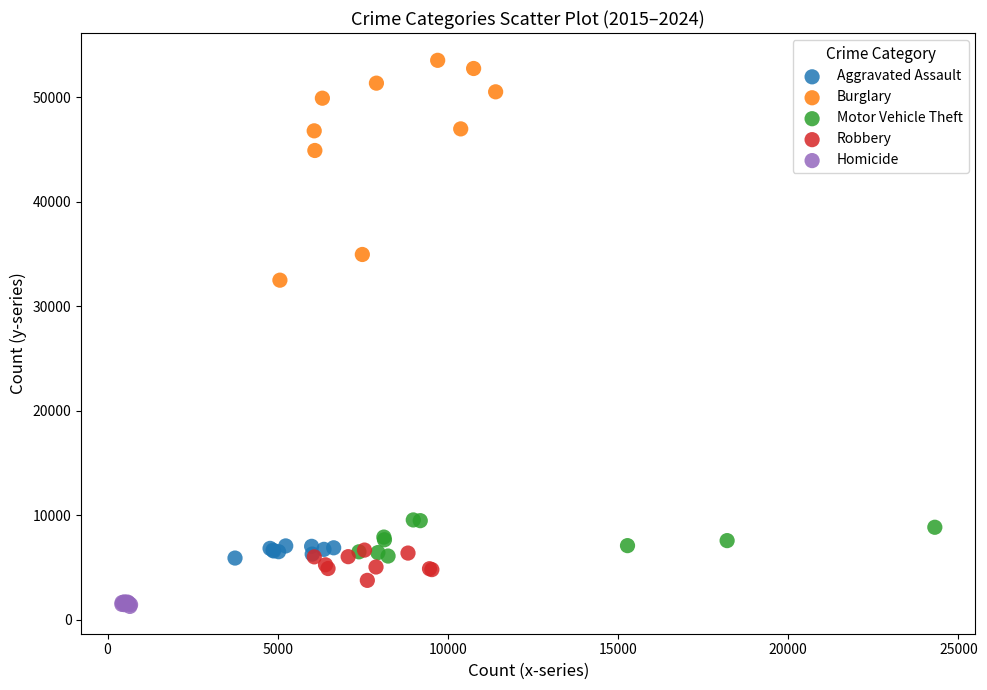

What are all the series names shown in the legend?

Aggravated Assault, Burglary, Motor Vehicle Theft, Robbery, Homicide